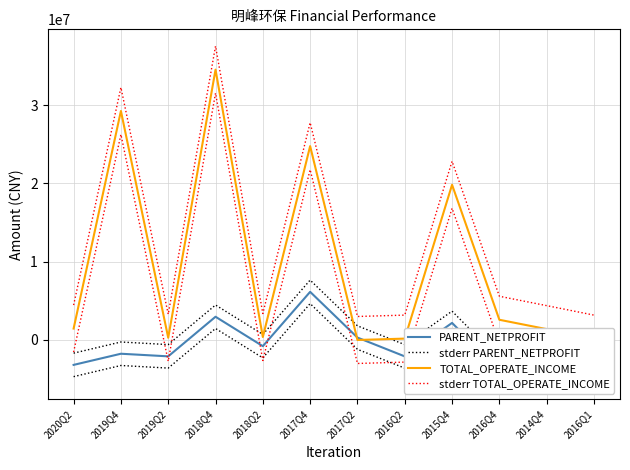

How many interior local valleys does the stderr TOTAL_OPERATE_INCOME series have?

3